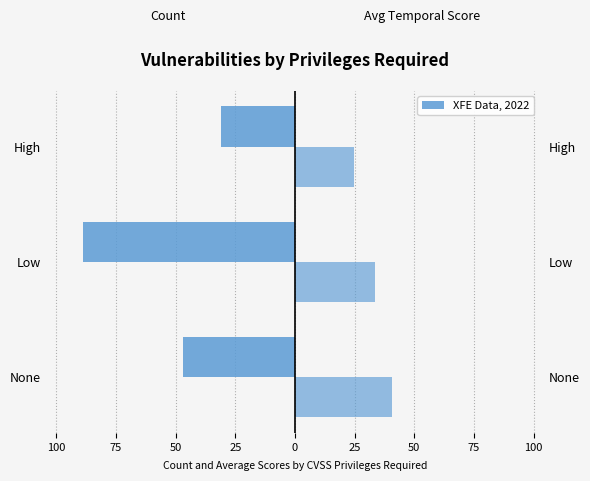

What is the difference between the highest and lowest values at Low?

122.6